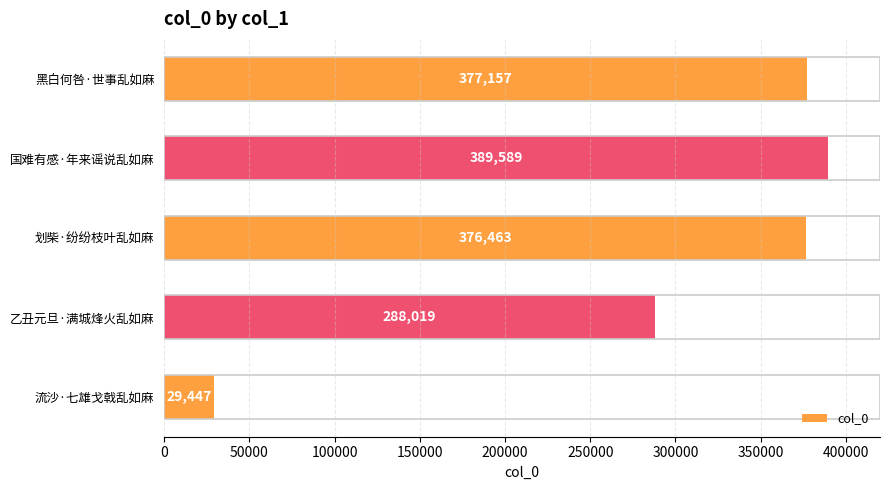

The value at 流沙·七雄戈戟乱如麻 is 43345. True or false?

False